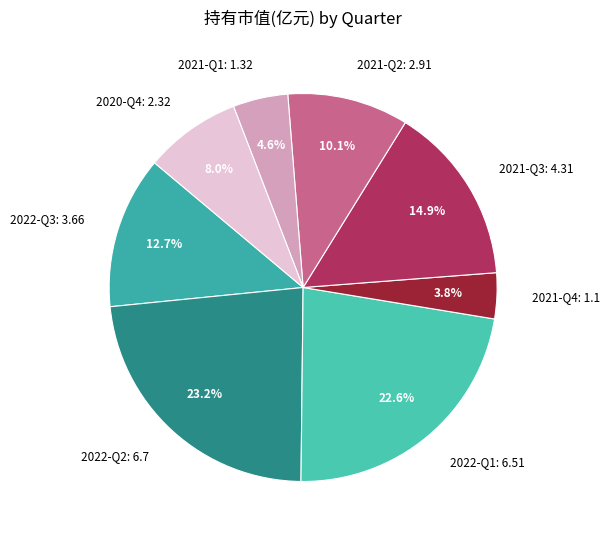

Between 2021-Q1 and 2022-Q1, which is larger?

2022-Q1